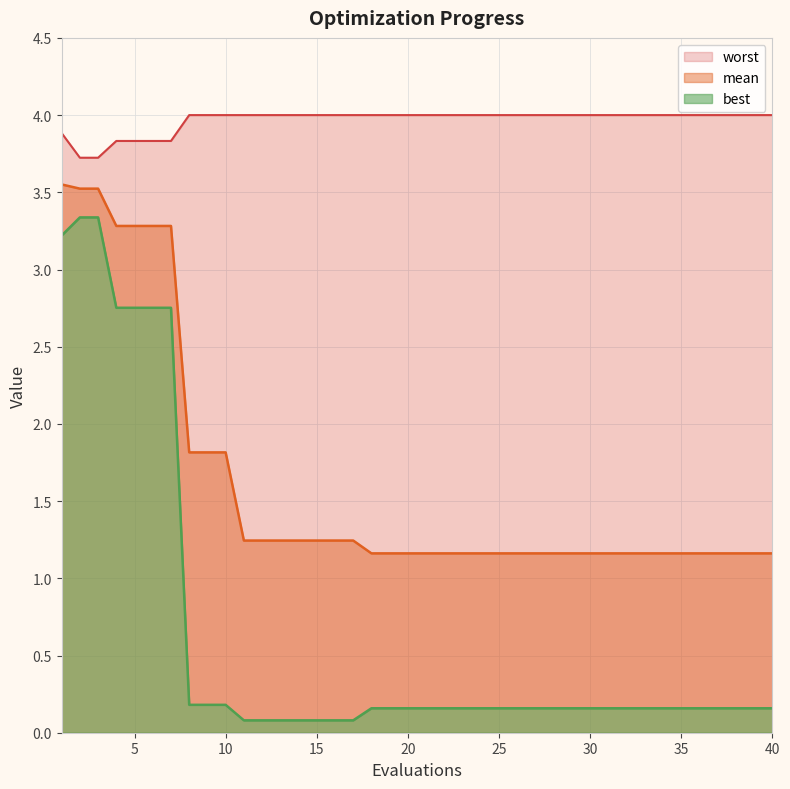

At which category is the sum across all series the highest?

1